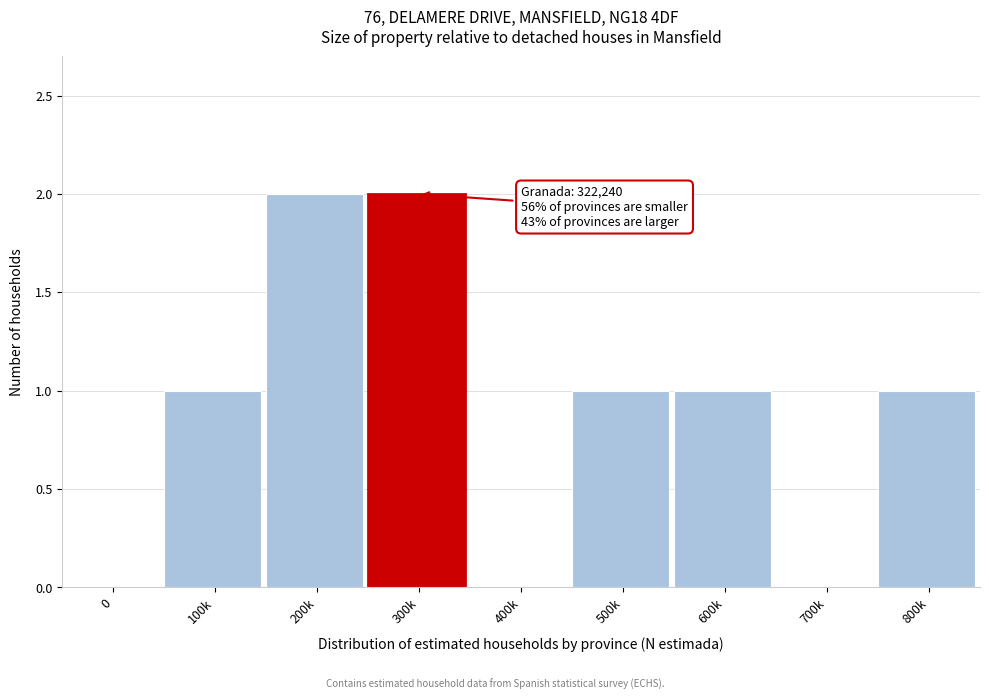

Reading left to right, what are all the values shown in this chart?

0=0	100k=1	200k=2	300k=2	400k=0	500k=1	600k=1	700k=0	800k=1